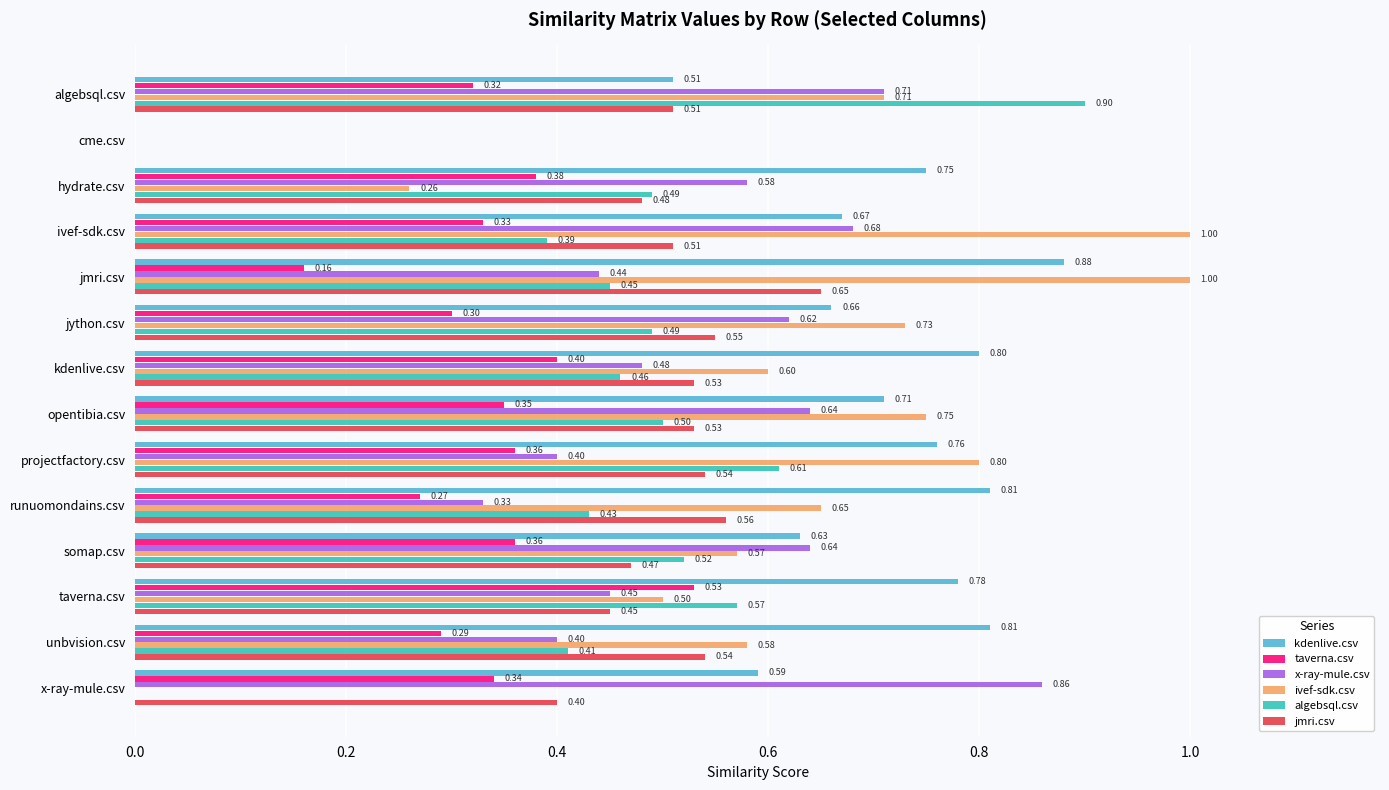

How many data points in x-ray-mule.csv are above 0?

13